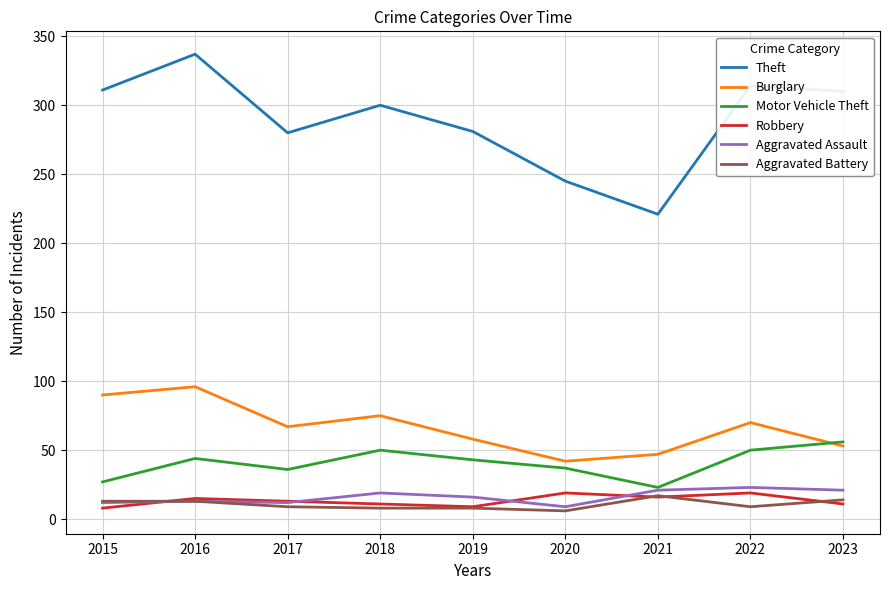

In Motor Vehicle Theft, how many points are lower than both neighbors (excluding endpoints)?

2